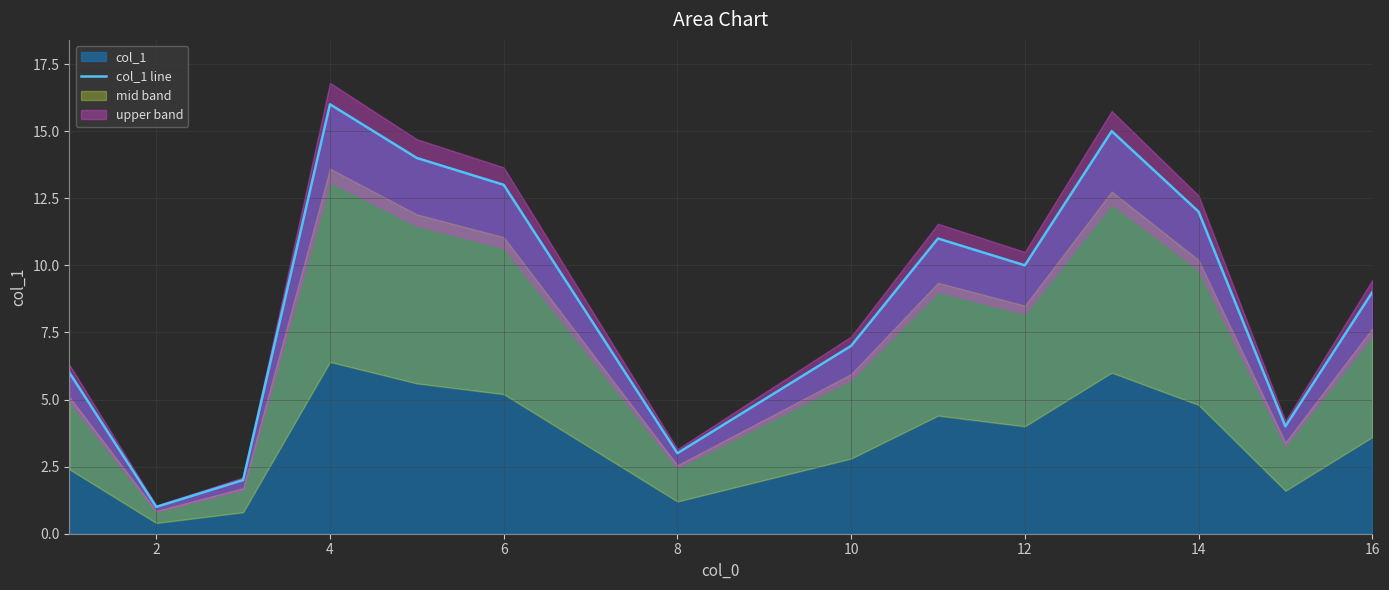

What is the difference between the maximum and minimum values?

15